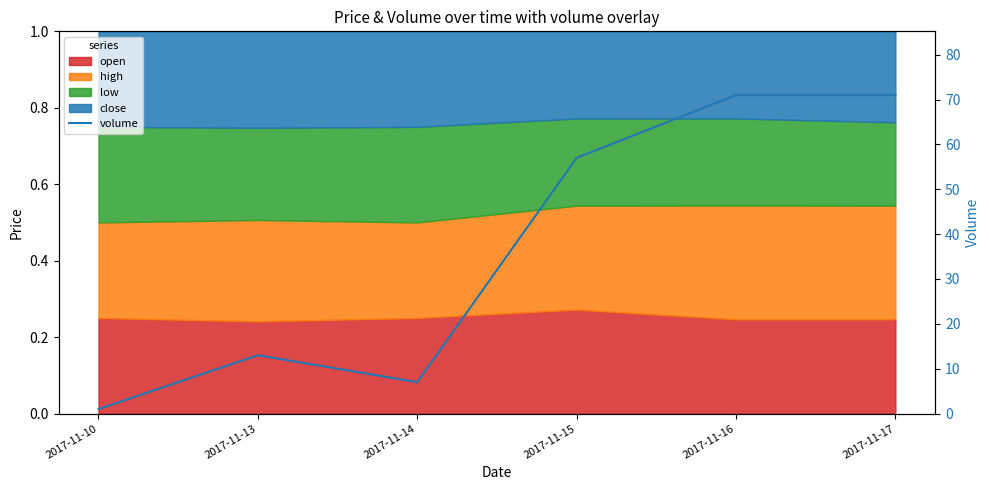

The value at 2017-11-13 is 17. True or false?

False